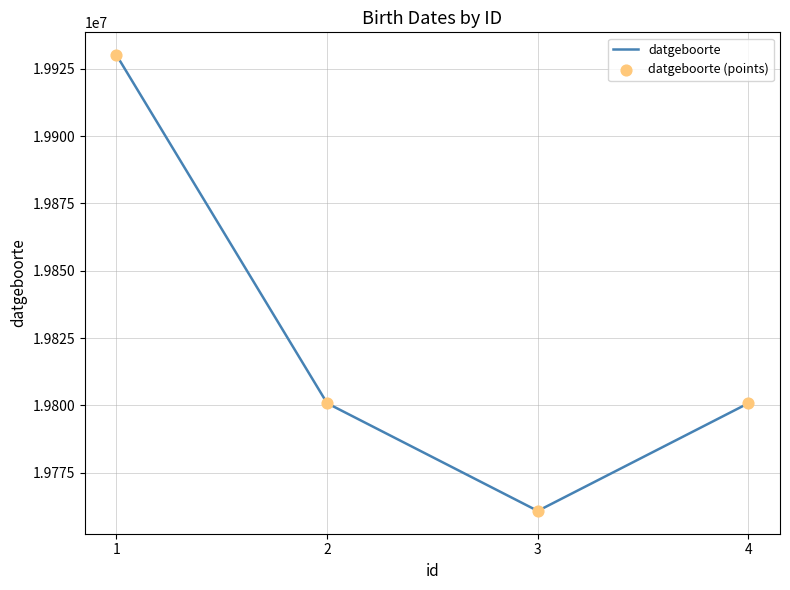

What is the ratio of the value at 2 to the value at 4?

1.0